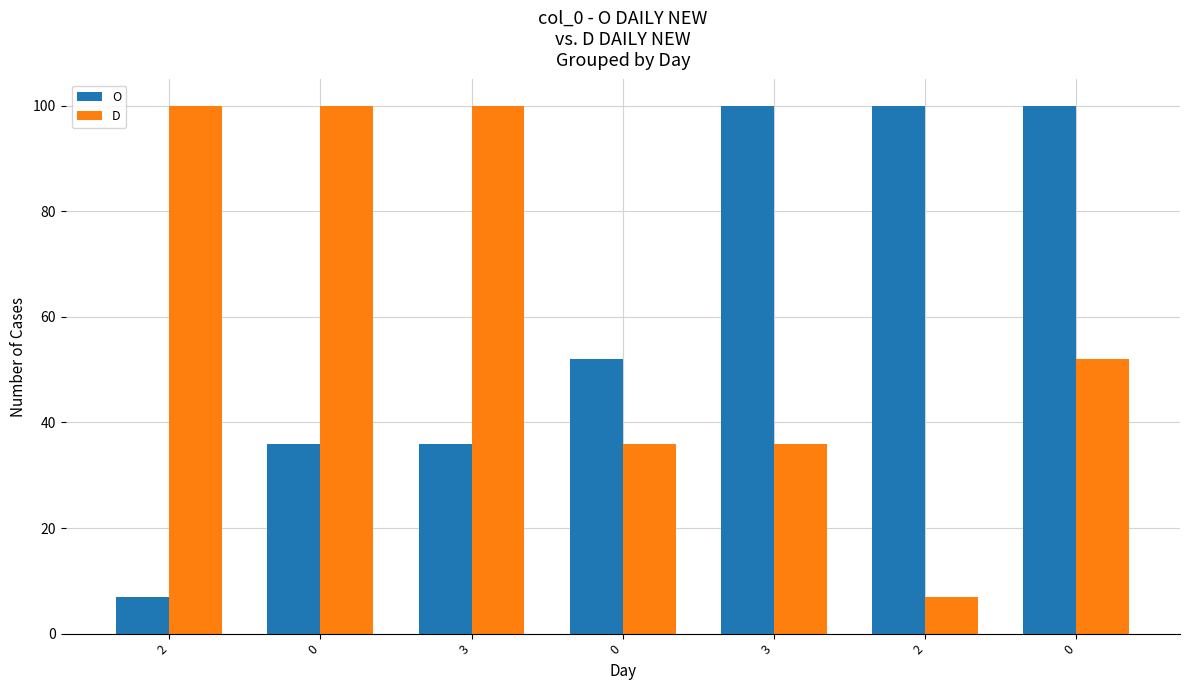

What are all the series names shown in the legend?

O, D